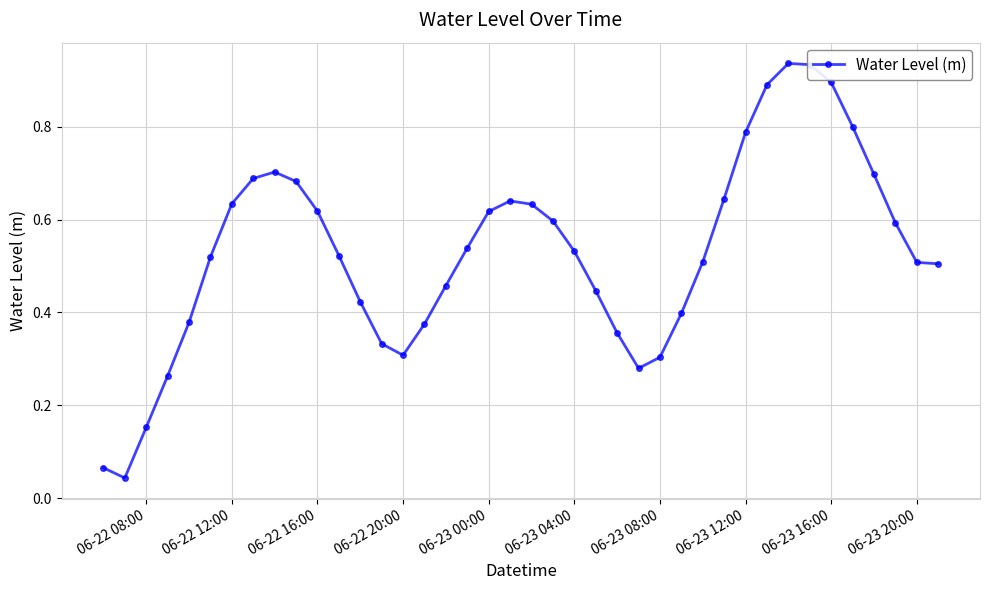

What is the sum of all values?

21.2